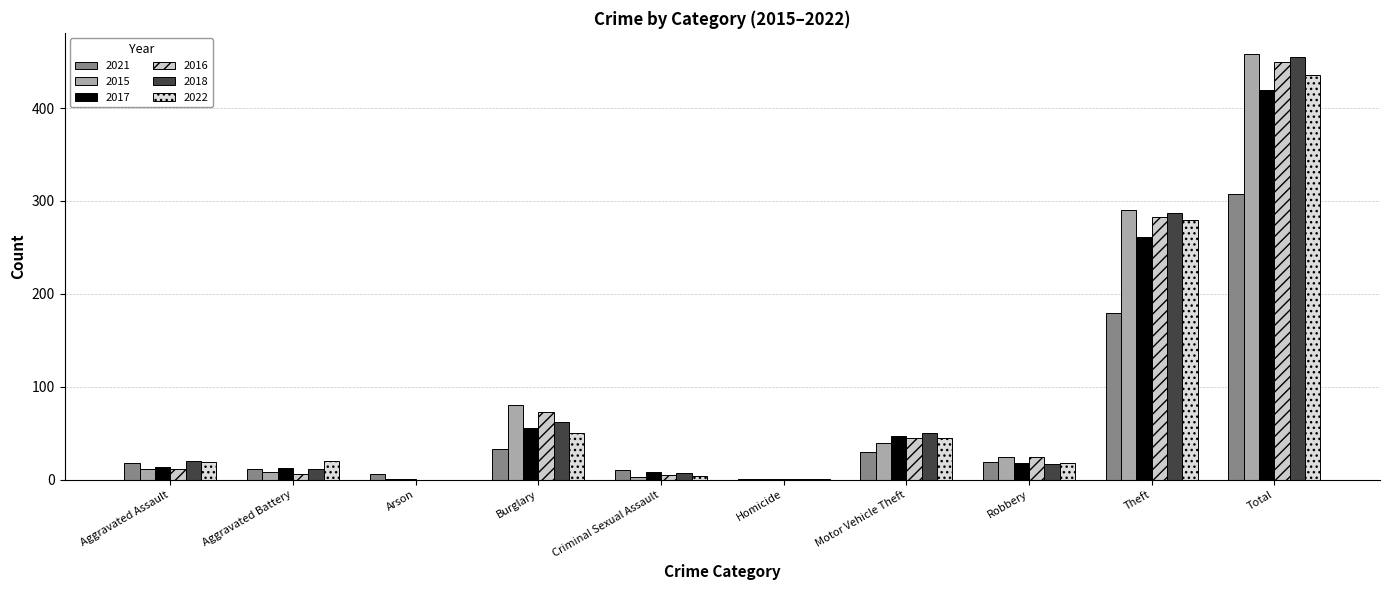

Is it true that 2016 equals 24 at Robbery?

True